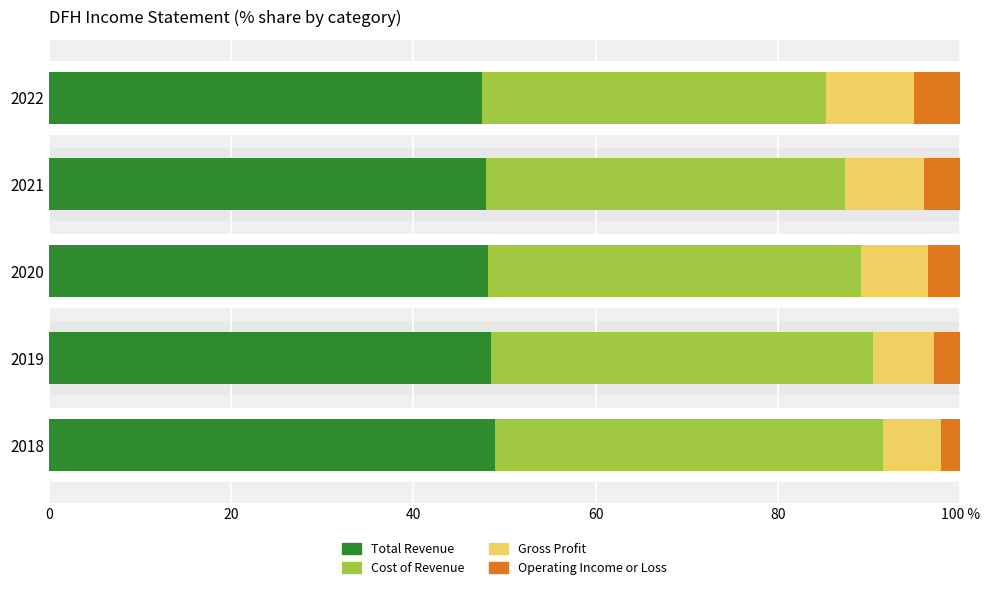

Rank the series at 2018 from lowest to highest value.

Operating Income or Loss, Gross Profit, Cost of Revenue, Total Revenue